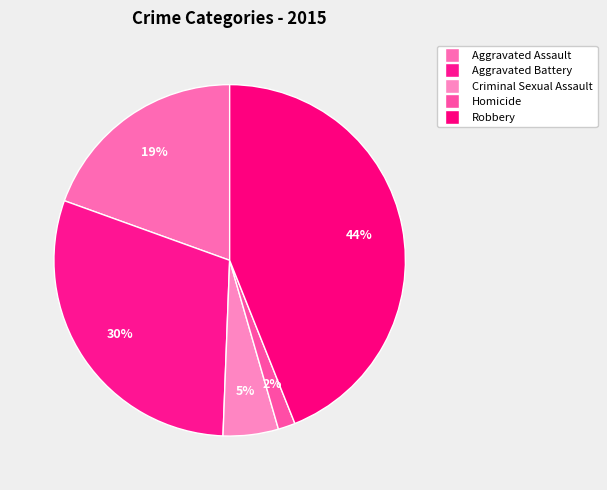

To the nearest percent, what is the difference between the largest and smallest slice percentages?

42%